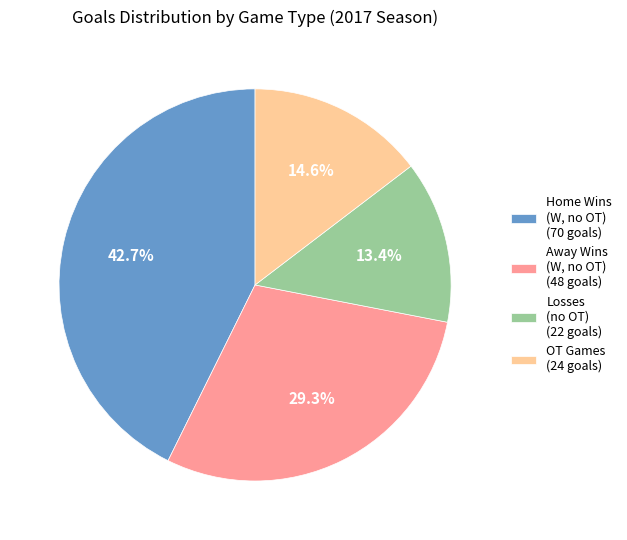

Rank the categories by value from highest to lowest.

Home Wins (W, no OT) (70 goals), Away Wins (W, no OT) (48 goals), OT Games (24 goals), Losses (no OT) (22 goals)